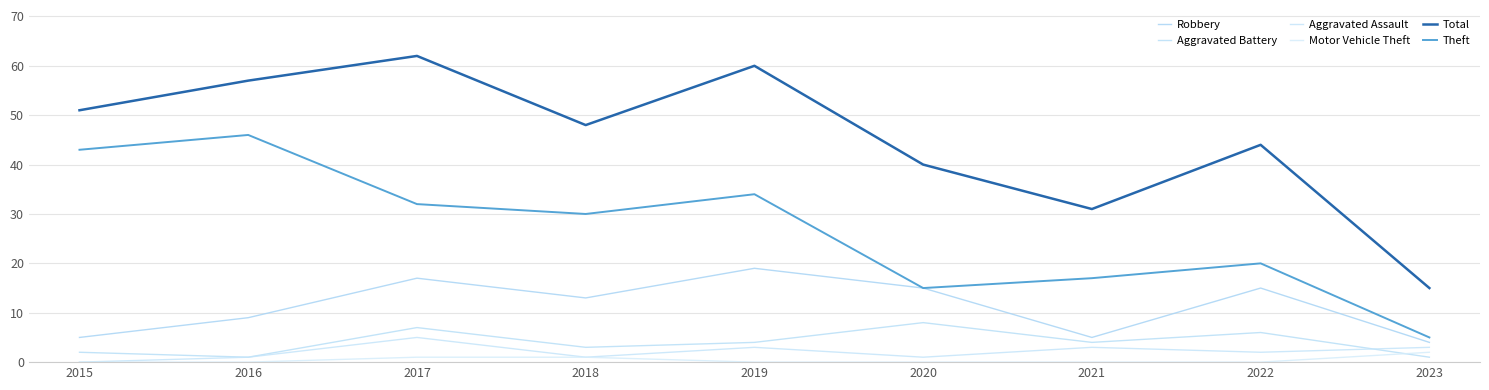

What is the sum of all Robbery values?

102